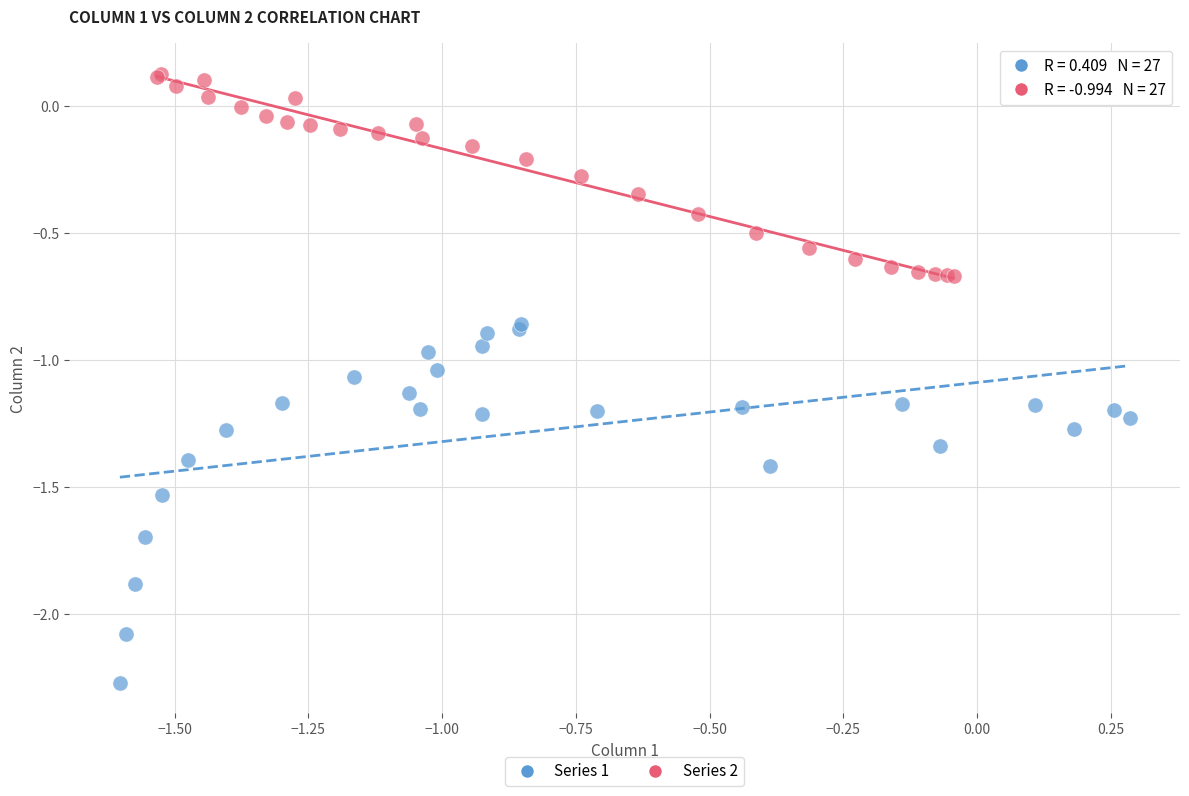

Which series has the widest spread of Y values?

Series 1